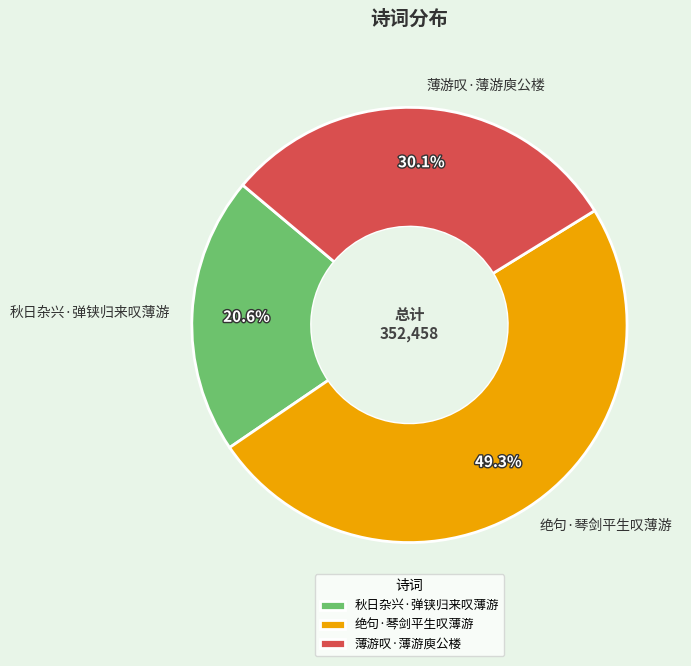

To the nearest percent, what is the difference between the largest and smallest slice percentages?

29%